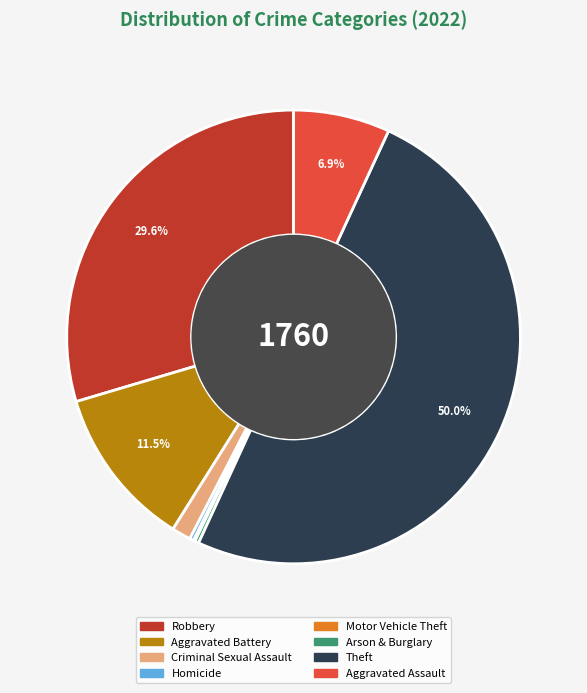

Is it true that Aggravated Assault is 7% of the pie?

True